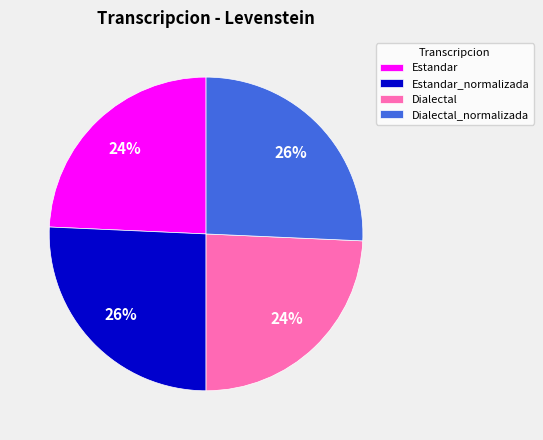

What percentage is the Dialectal_normalizada slice, to the nearest percent?

26%